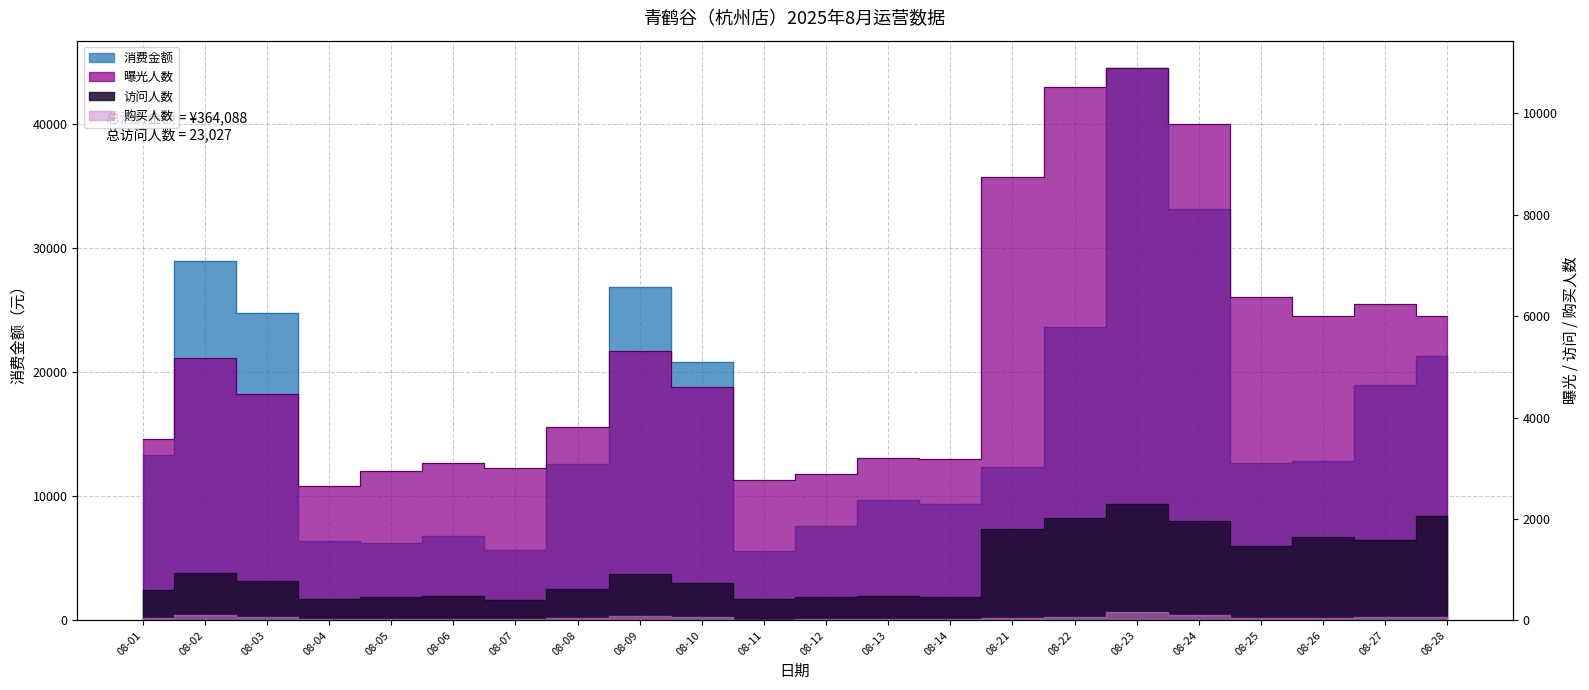

How many values in the 消费金额 series are below 12849?

11